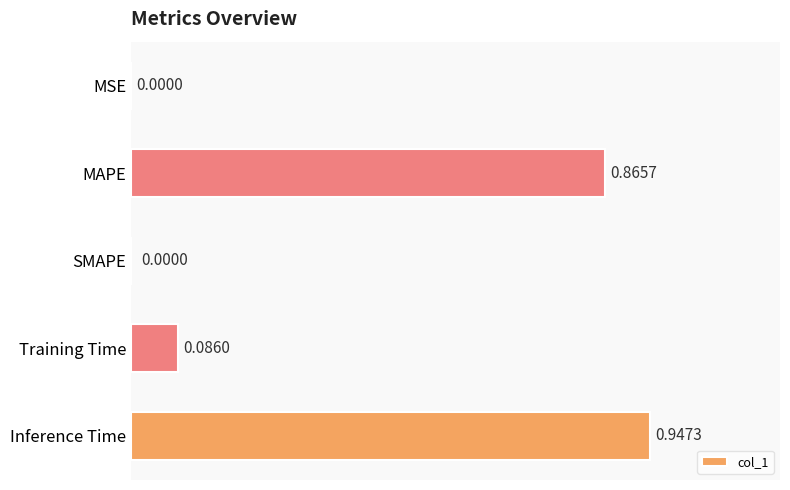

At which category does the chart reach its peak across all series?

Inference Time